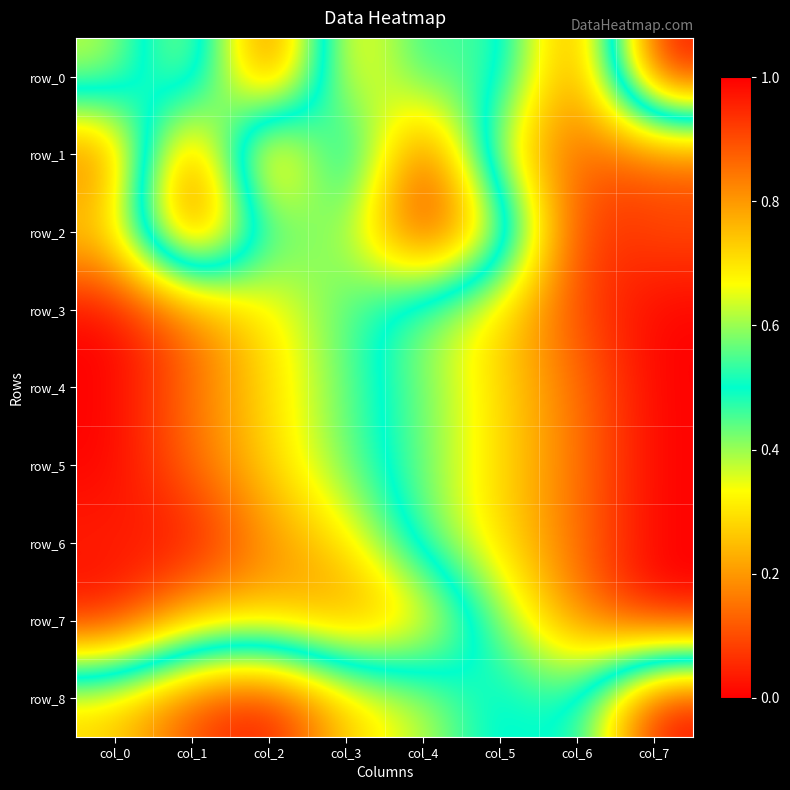

At which category does the chart reach its peak across all series?

col_2